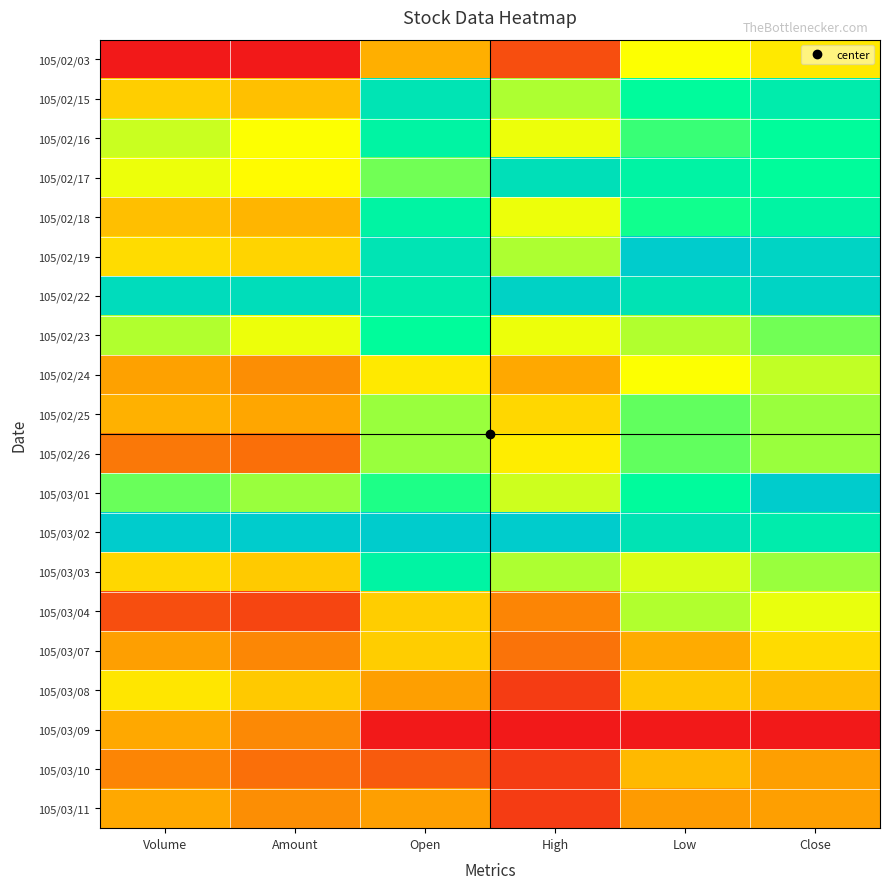

At which category is the sum across all series the highest?

Close